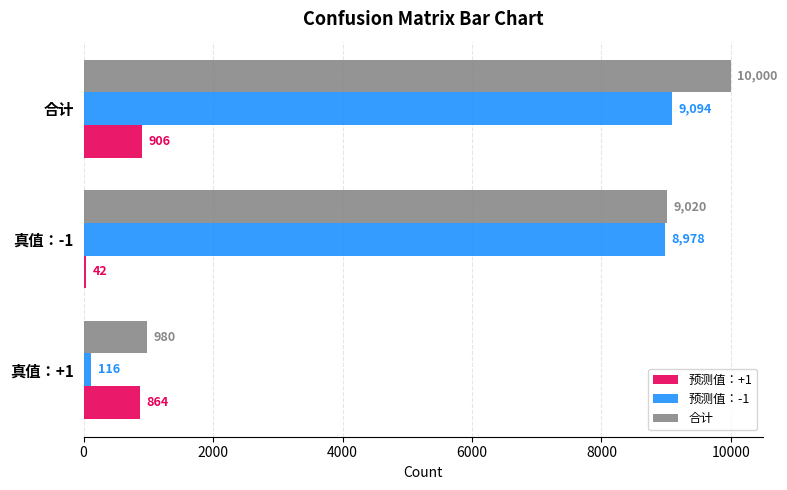

List the series in order of their peak value, lowest first.

预测值：+1, 预测值：-1, 合计